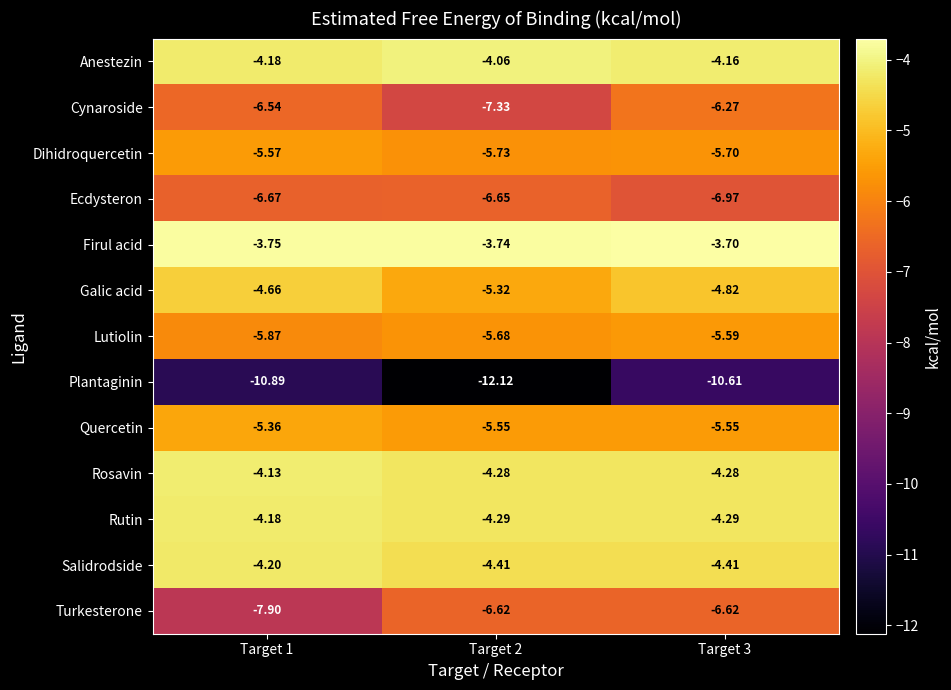

Which series has the largest total across all categories?

Firul acid